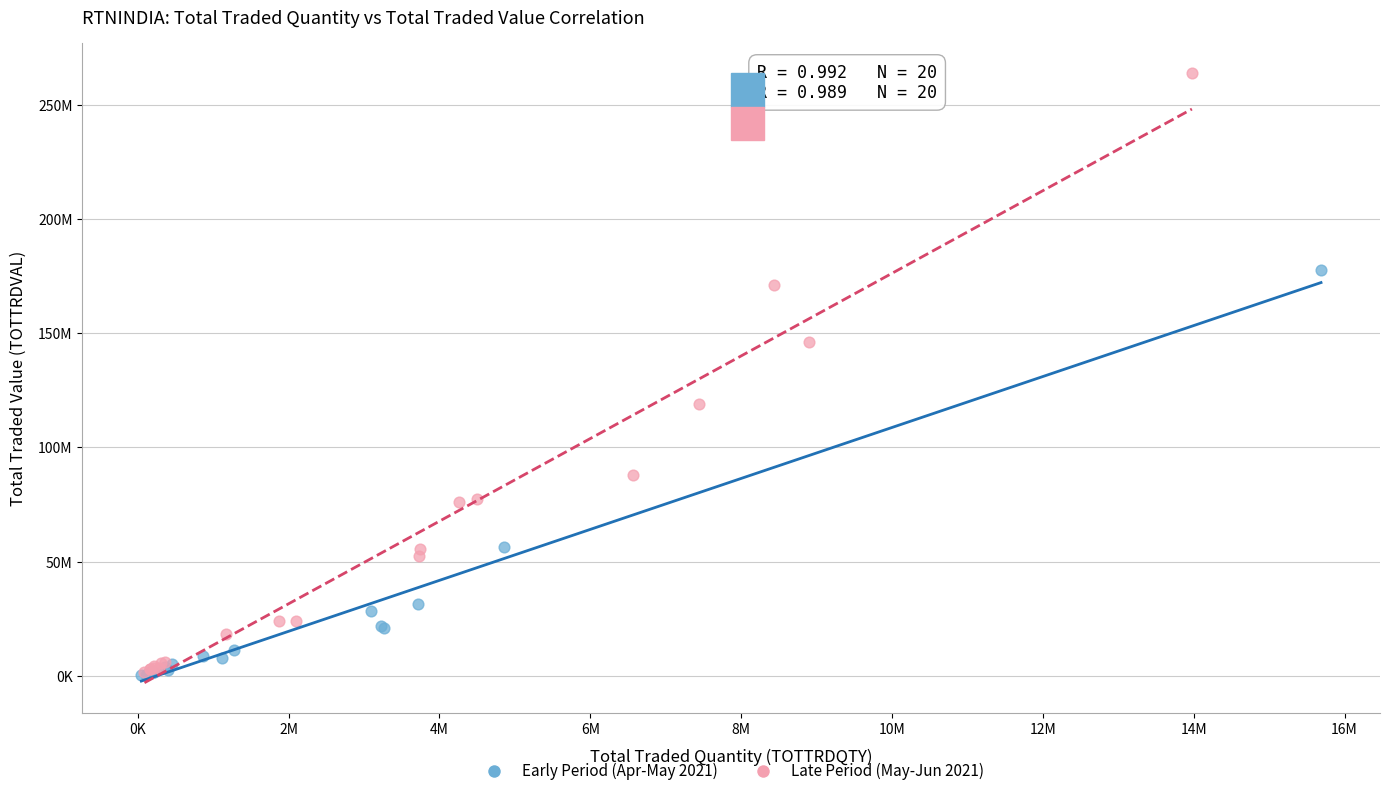

Which series contains the highest Y value?

Late Period (May-Jun 2021)